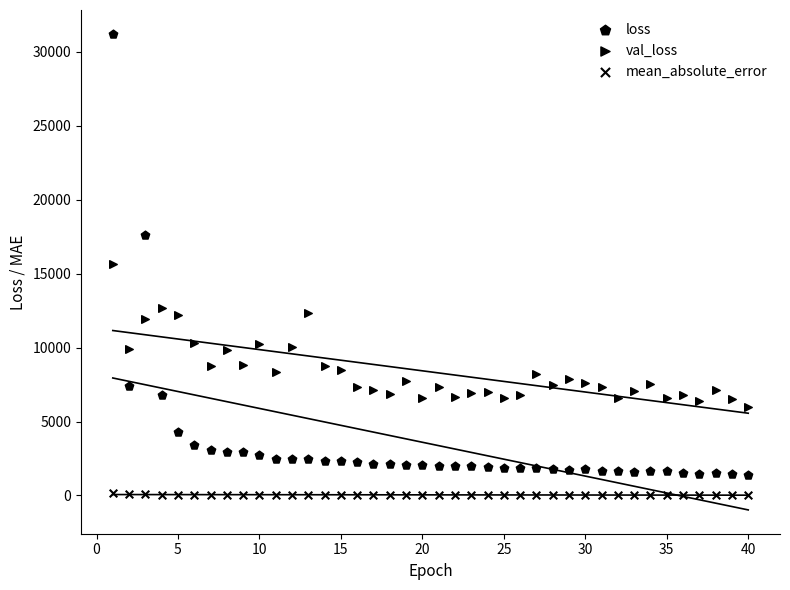

How many points are shown in the scatter plot?

120